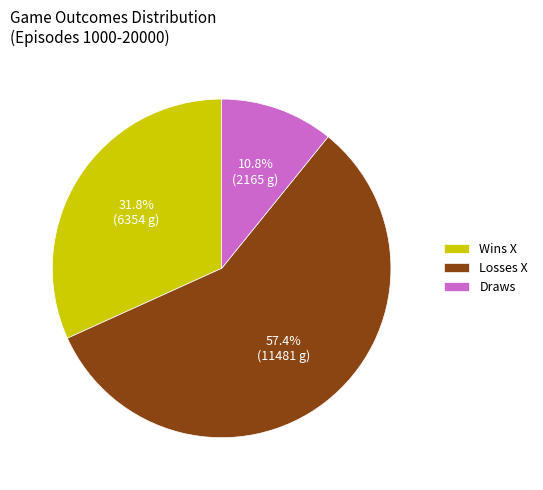

What is the ratio of the value at Wins X to the value at Draws?

2.9